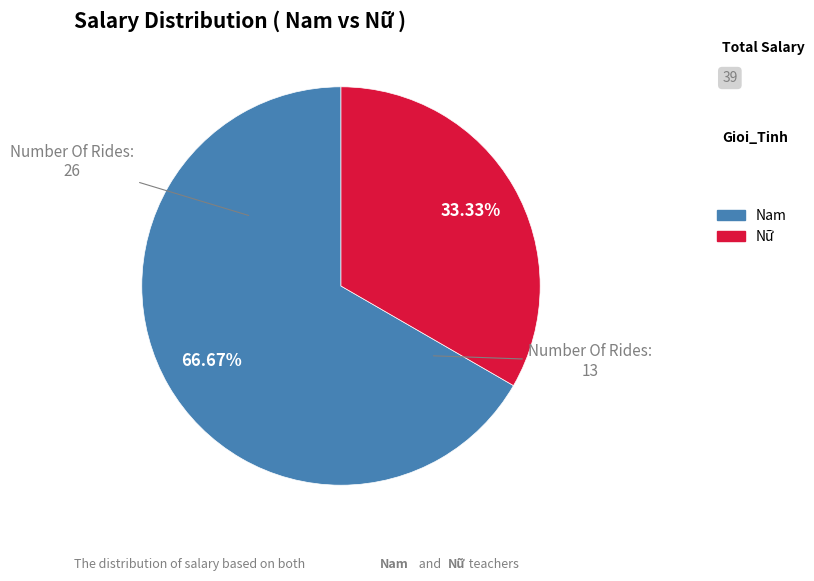

Is there any slice that represents more than half of the pie?

Yes